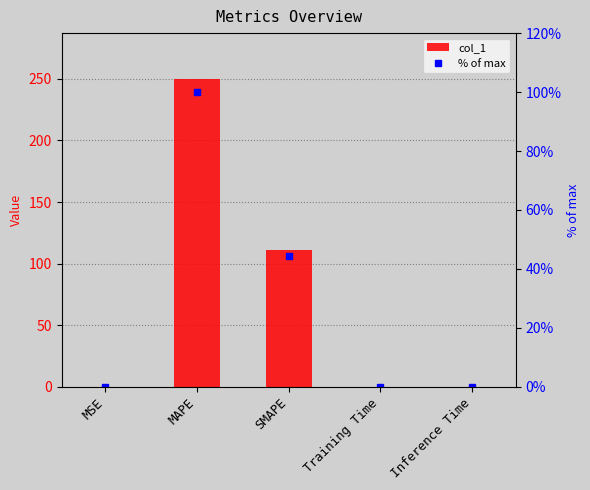

What is the average value of the % of max series?

28.9